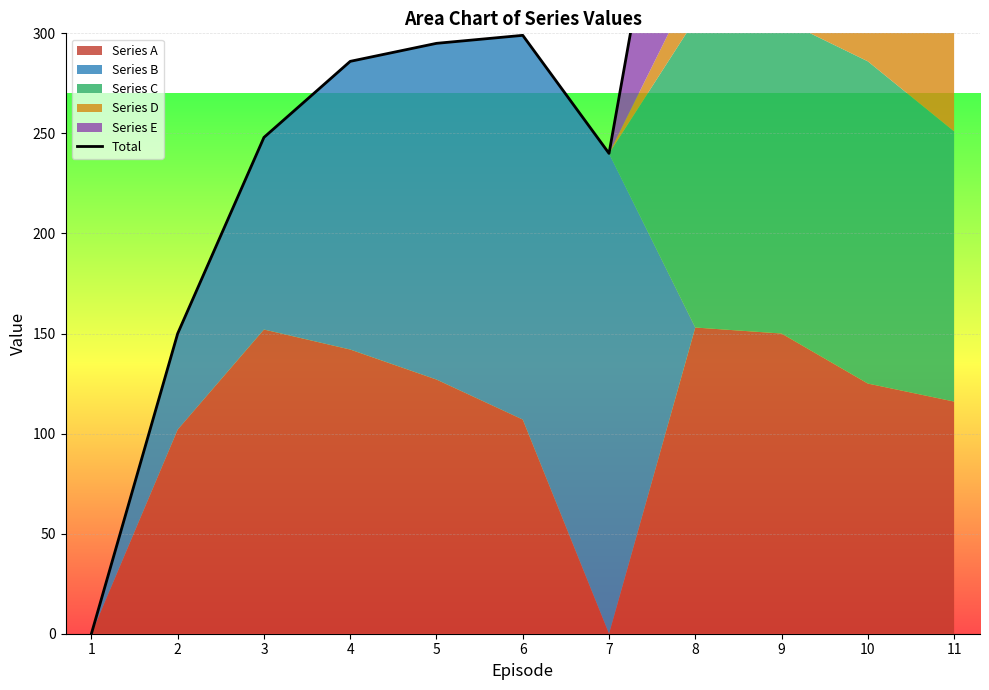

At which label does the data first exceed 295?

6